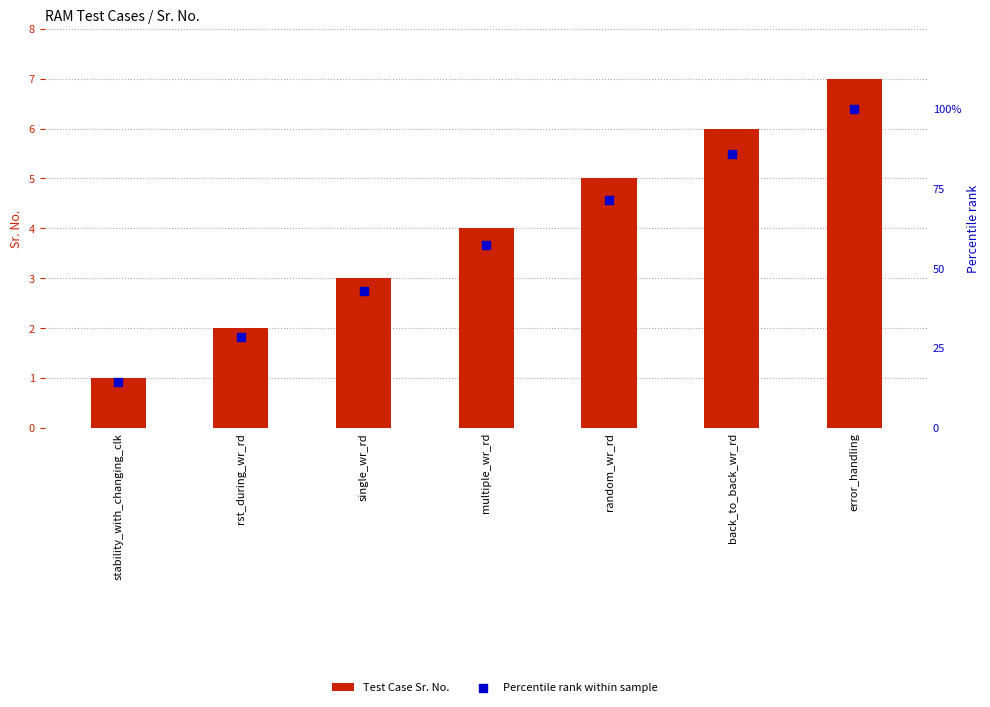

Which series has the largest total across all categories?

Percentile rank within sample